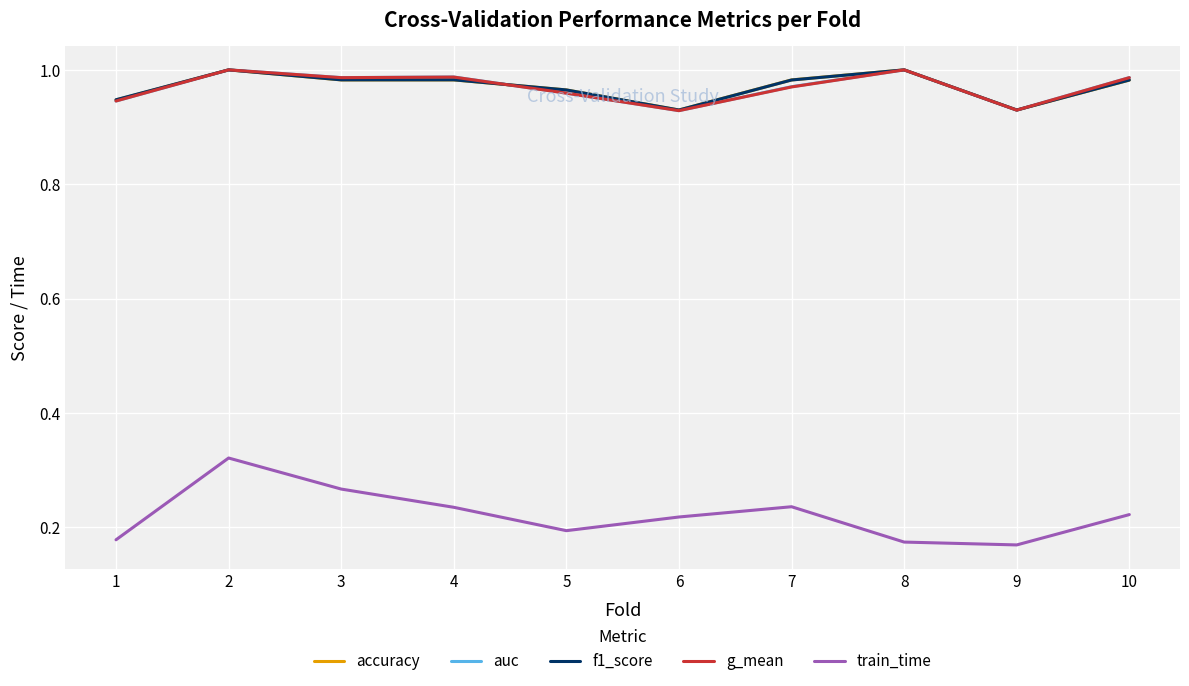

What is the total value across all series at 9?

3.9